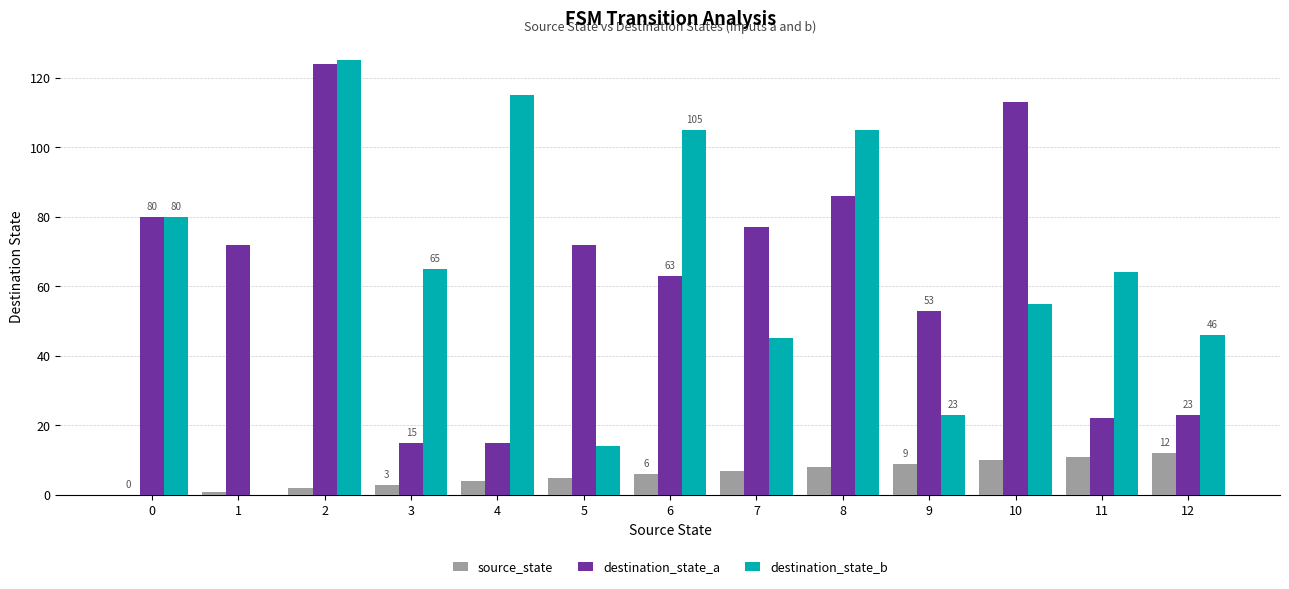

What is the sum of all source_state values?

78